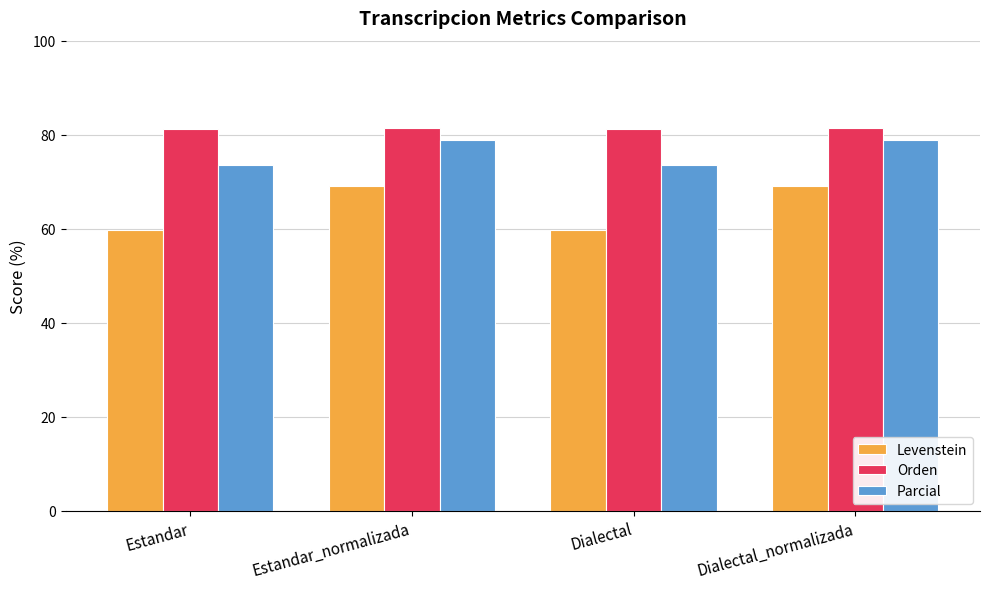

The Orden series shows 81.4 at Estandar_normalizada. True or false?

True